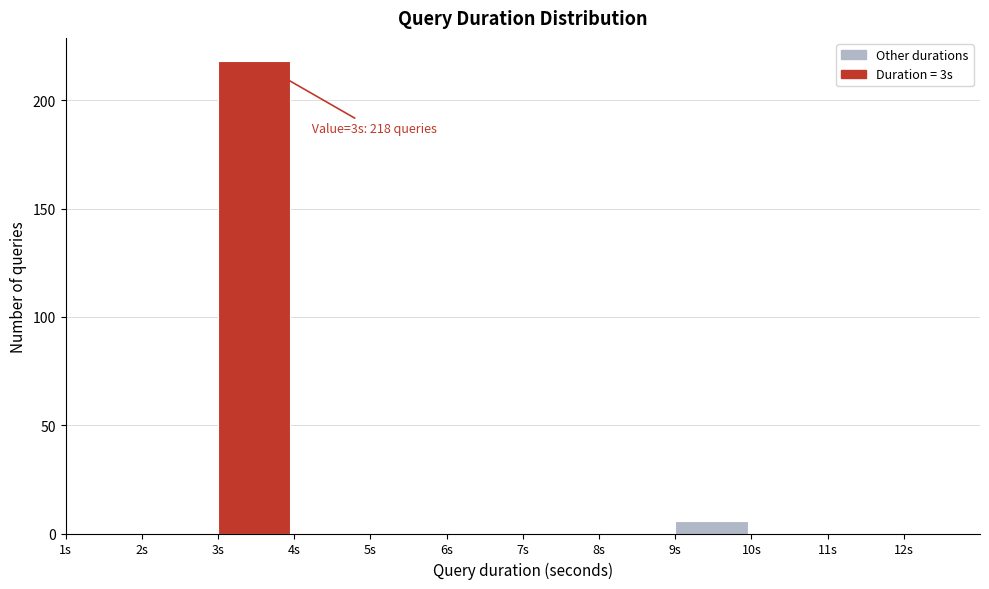

Reading left to right, list all the values displayed in this chart.

1s=0	2s=0	3s=218	4s=0	5s=0	6s=0	7s=0	8s=0	9s=6	10s=0	11s=0	12s=0